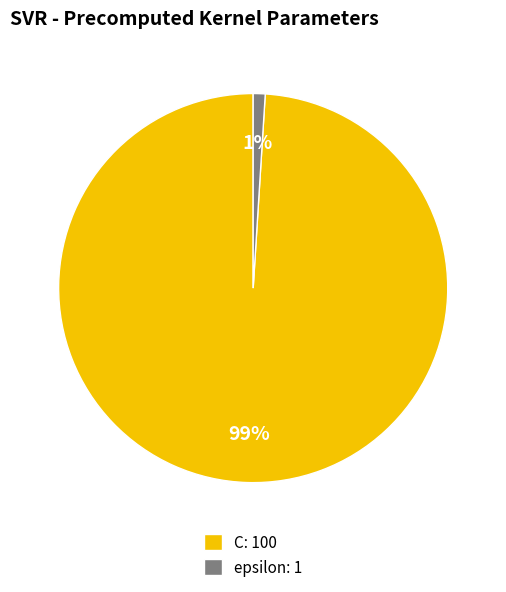

To the nearest percent, what is the difference between the C and epsilon slice percentages?

98%